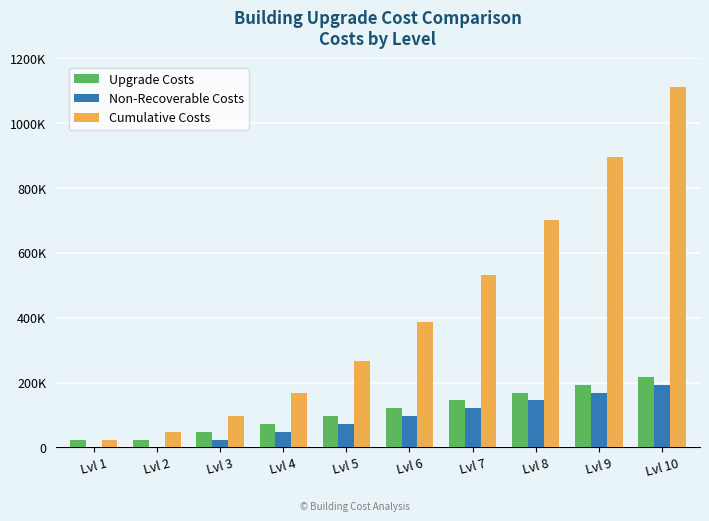

Rank the categories by Upgrade Costs value from highest to lowest.

Lvl 10, Lvl 9, Lvl 8, Lvl 7, Lvl 6, Lvl 5, Lvl 4, Lvl 3, Lvl 1, Lvl 2